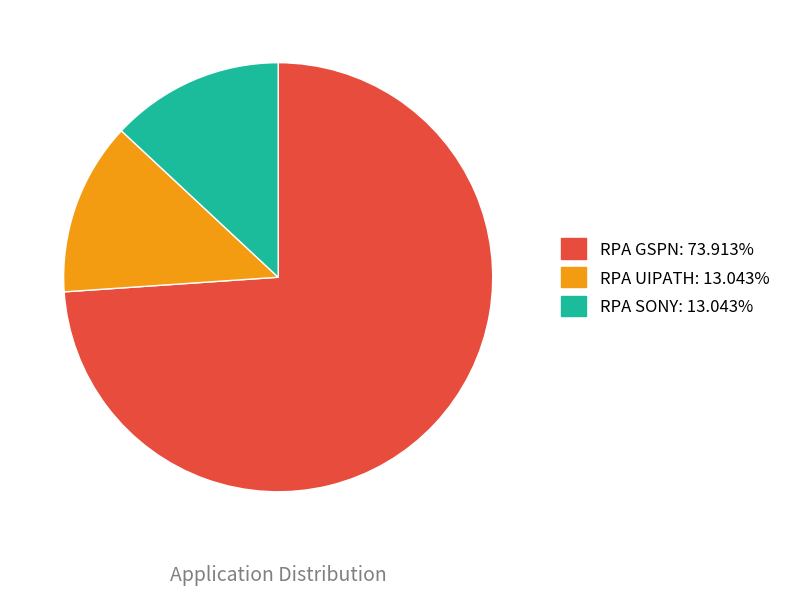

Approximately how many times larger is the value at RPA SONY compared to RPA UIPATH?

1.0